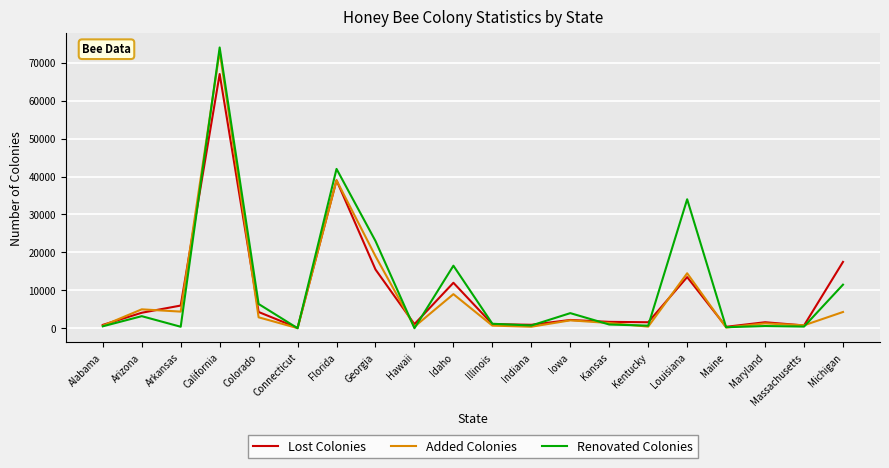

What position from the left is Michigan?

20